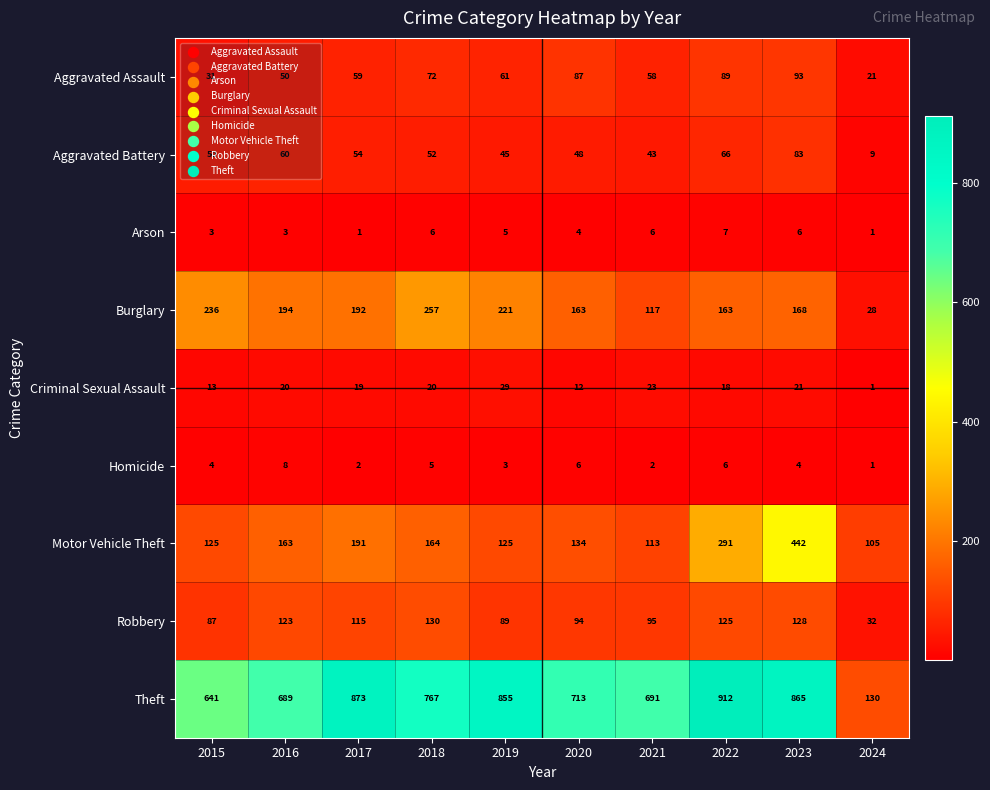

Is the value of Theft at 2018 greater than the value of Criminal Sexual Assault at 2017?

Yes